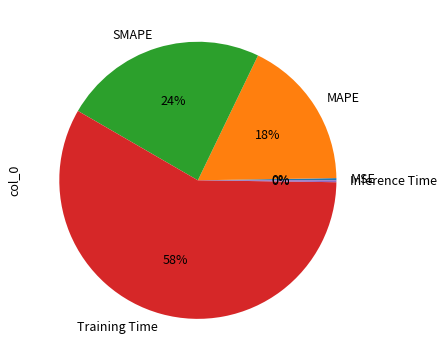

Is it true that MAPE is 18% of the pie?

True